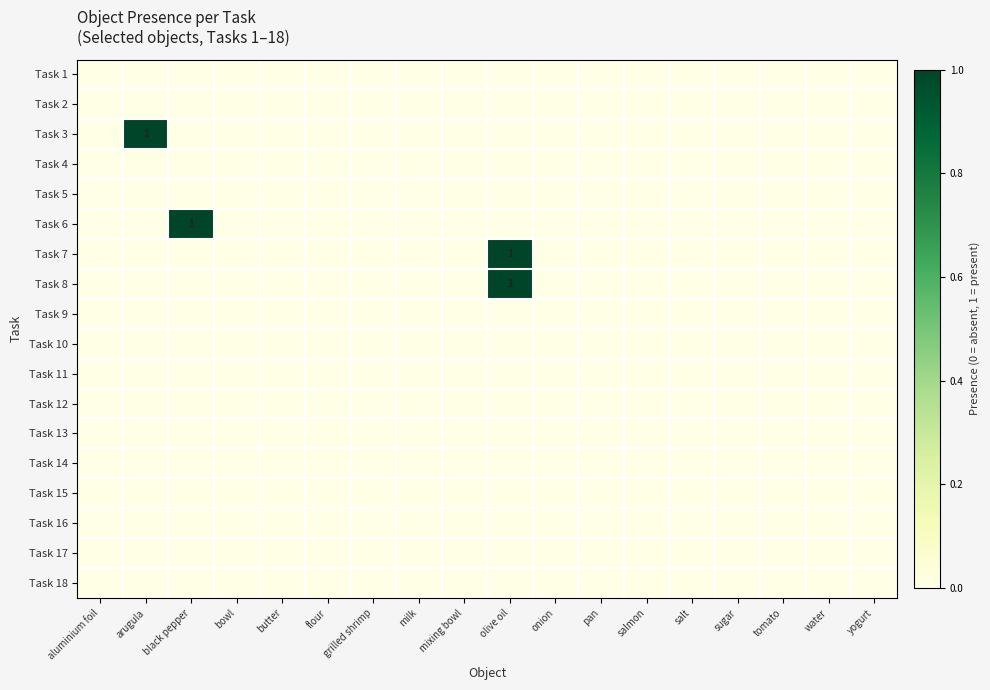

Which series has the largest range (max minus min)?

Task 3